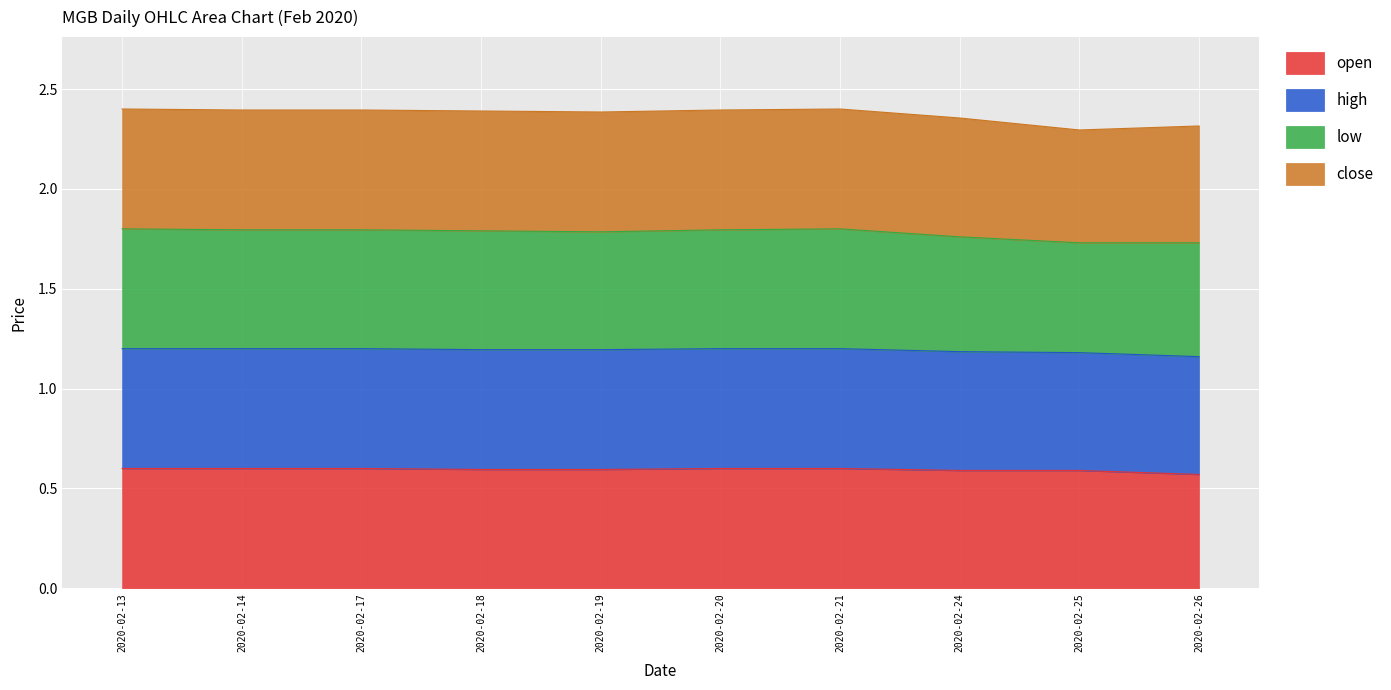

Does the chart display data point markers on the line(s)?

No